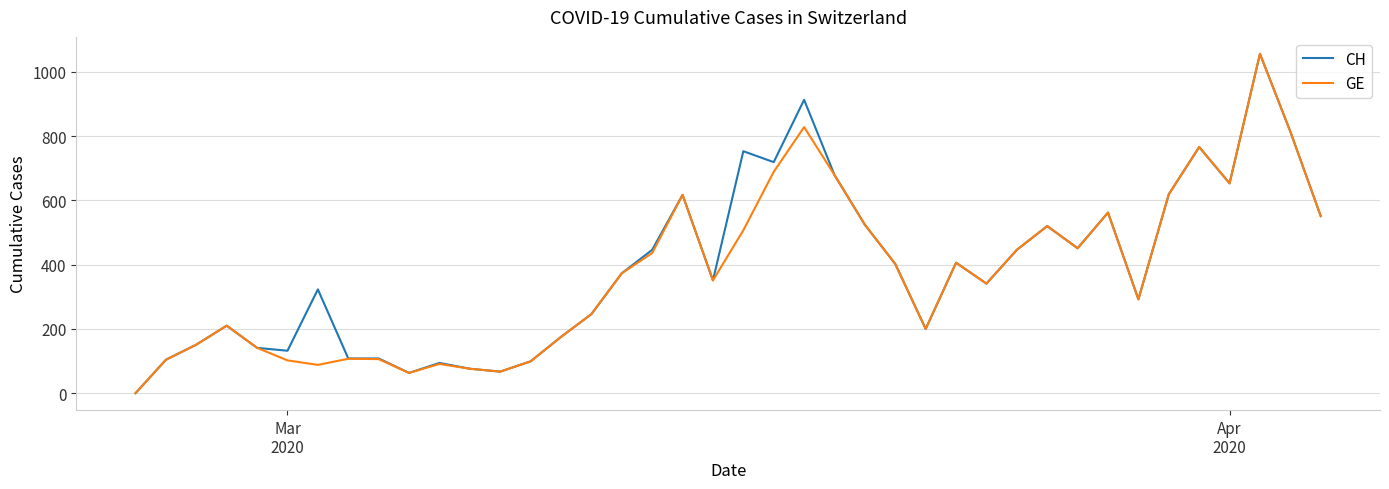

True or false: CH has more than 2 points higher than both neighbors.

True